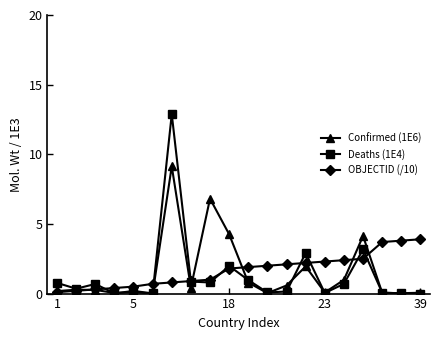

At how many categories does at least one series exceed 10?

1